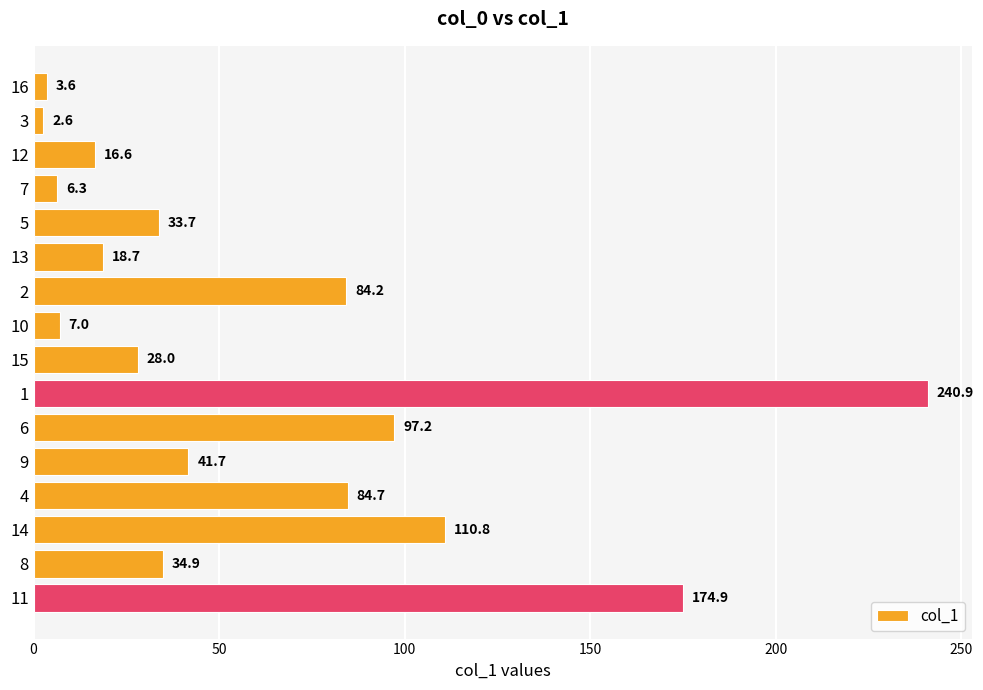

Which category has the highest value across all series?

1